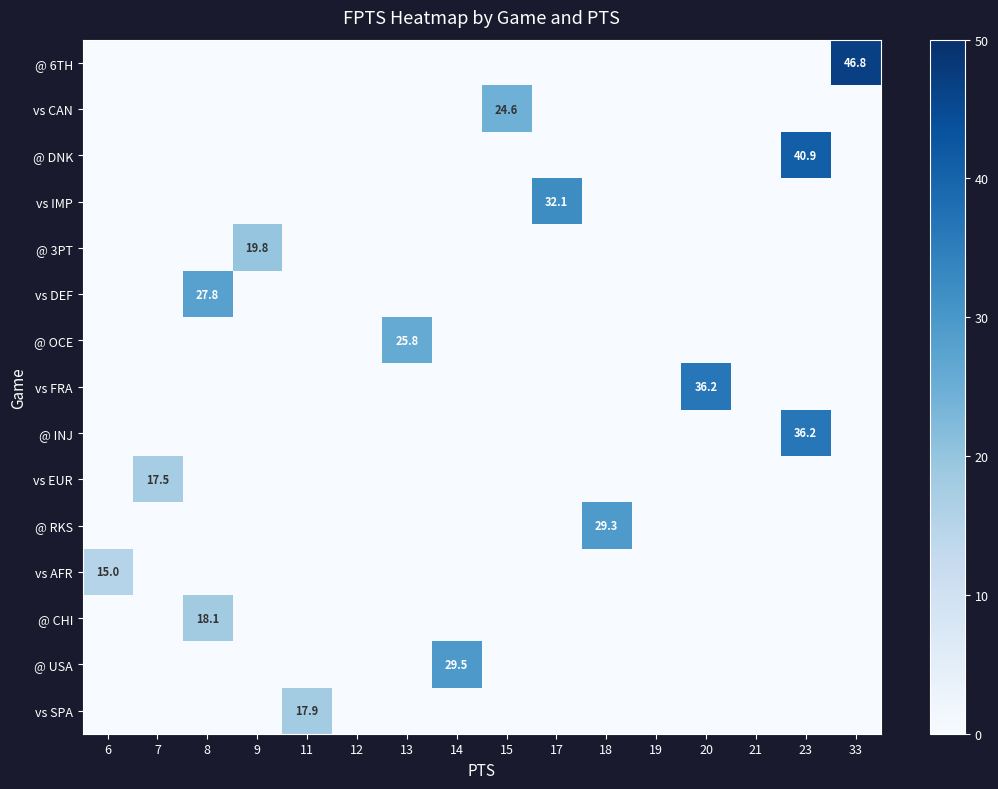

How many positive values does the row_7 series have?

1